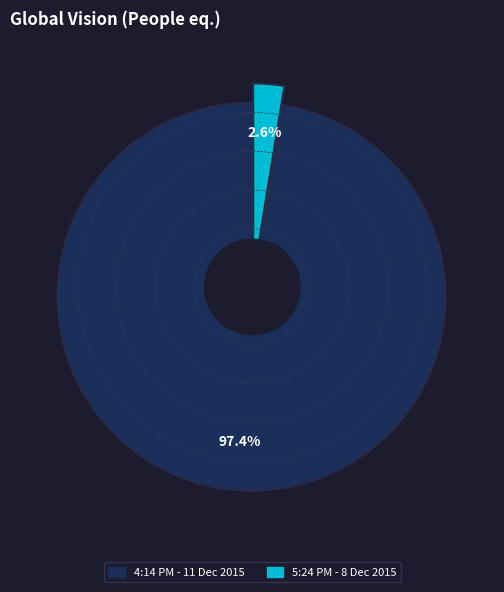

What percentage is NOT represented by 5:24 PM - 8 Dec 2015?

97.4%